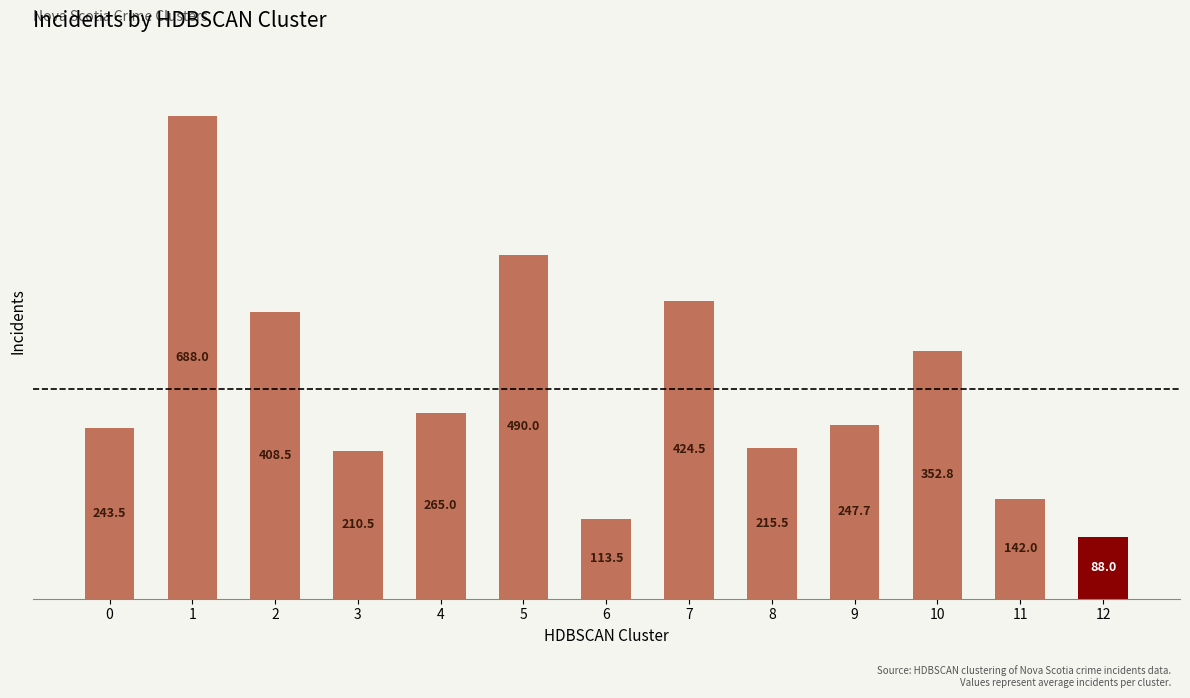

Is it true that the value at 4 is 265.0?

True